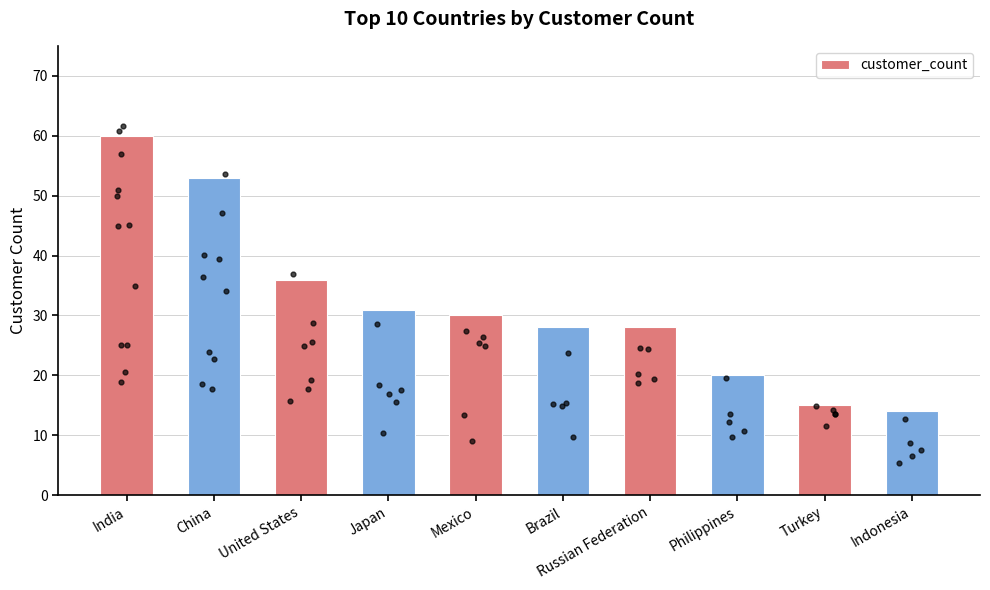

Approximately how many times larger is the value at Japan compared to Mexico?

1.0